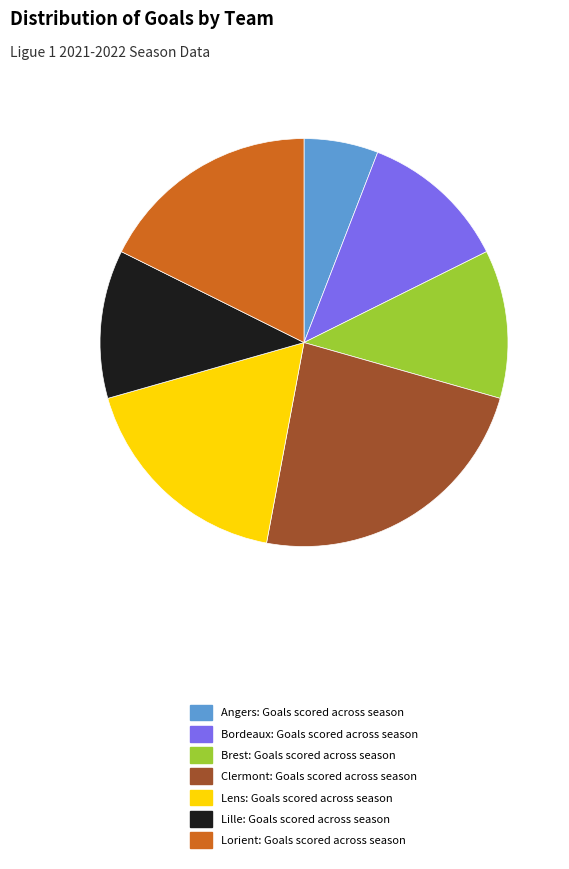

What is the ratio of the value at Clermont: Goals scored across season to the value at Lille: Goals scored across season?

2.0